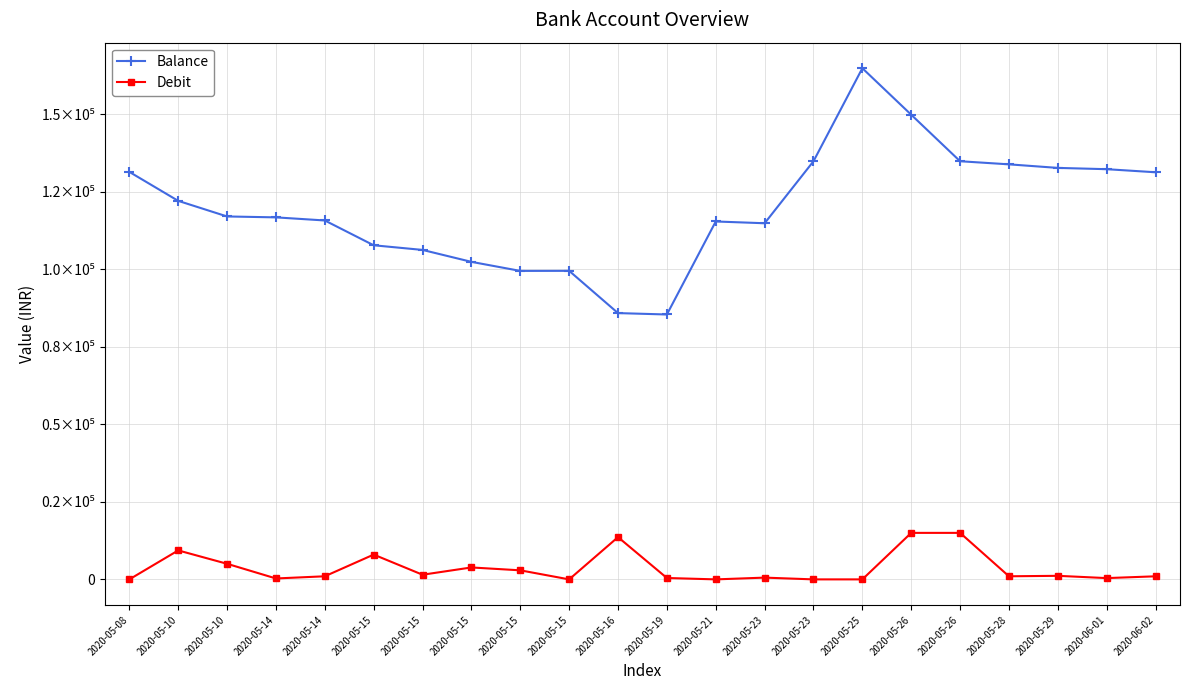

True or false: Balance and Debit intersect in this chart.

False